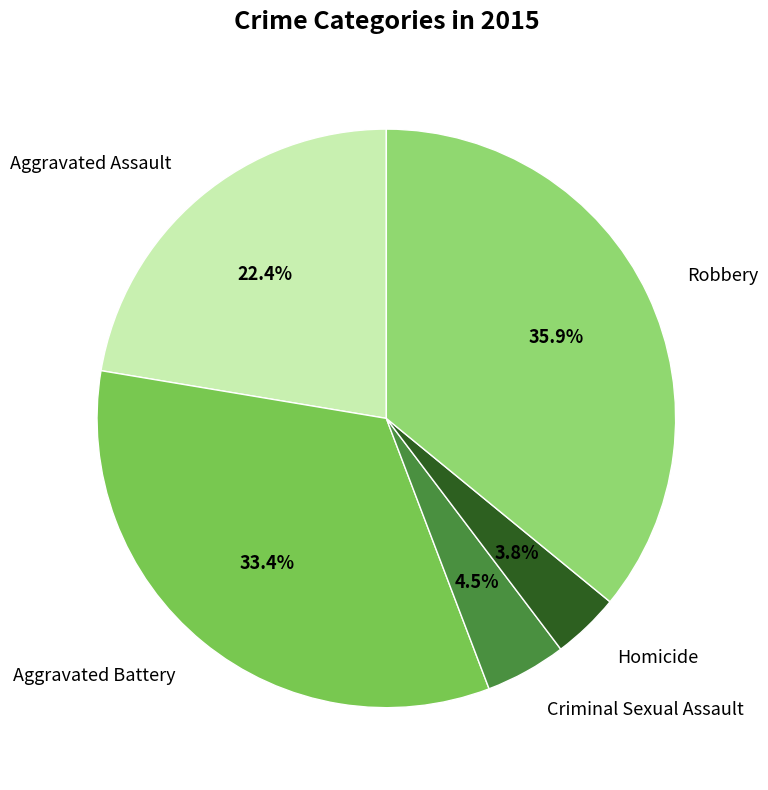

To the nearest percent, what percentage of the pie is Robbery?

36%